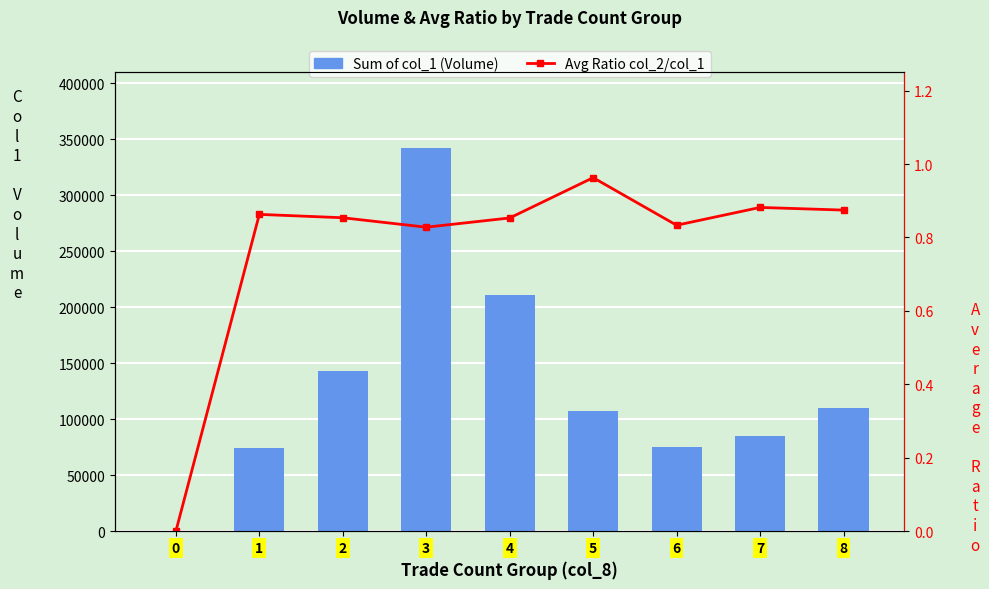

Is it true that Avg Ratio col_2/col_1 equals 1.0 at 5?

True